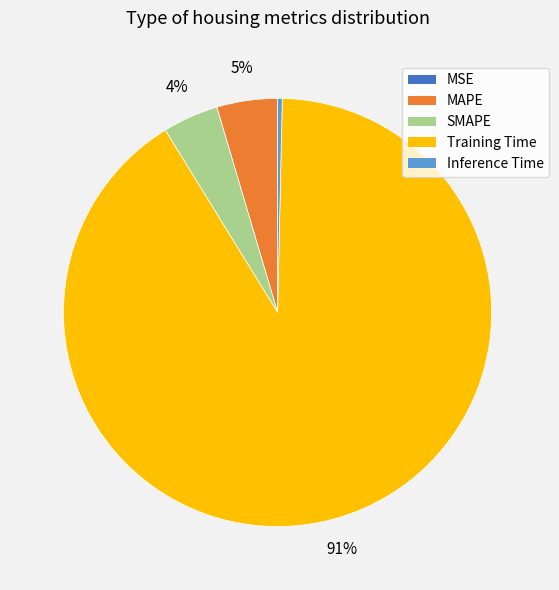

Does Inference Time represent more than half of the total?

No